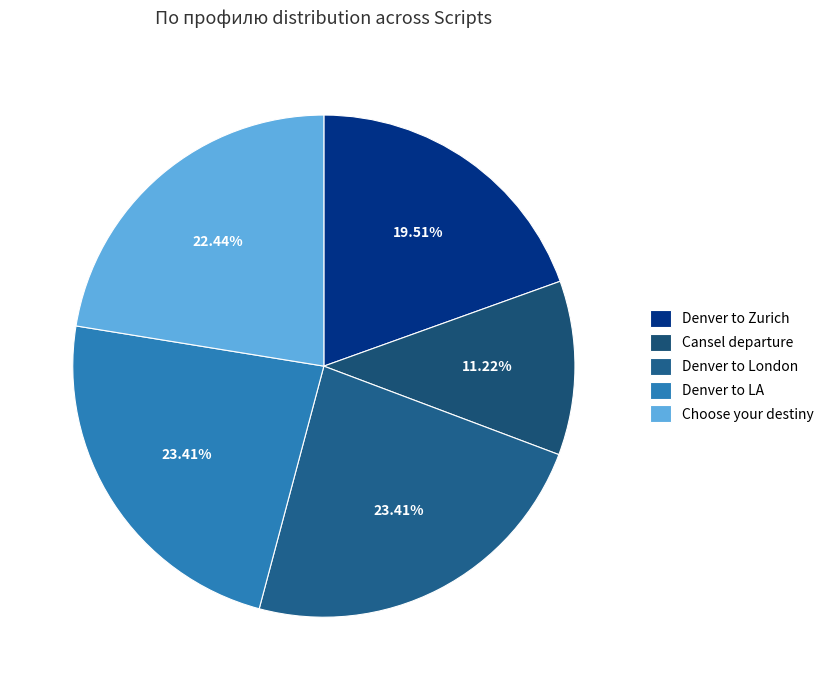

To the nearest percent, what is the difference between the largest and smallest slice percentages?

12%